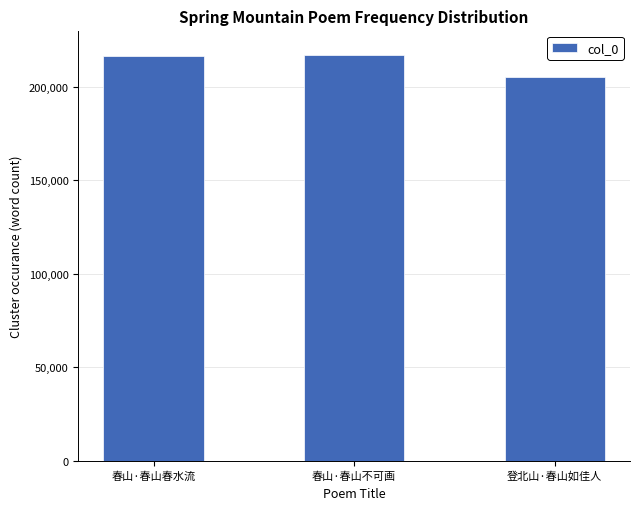

What is the minimum value shown in the chart?

205214